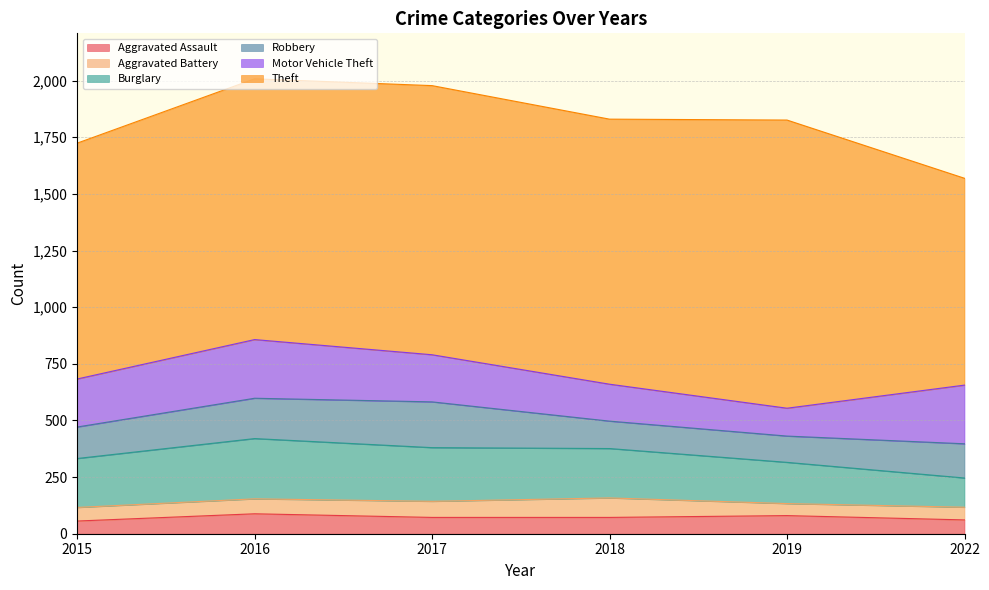

Rank the series by their maximum value, from highest to lowest.

Theft, Burglary, Motor Vehicle Theft, Robbery, Aggravated Assault, Aggravated Battery